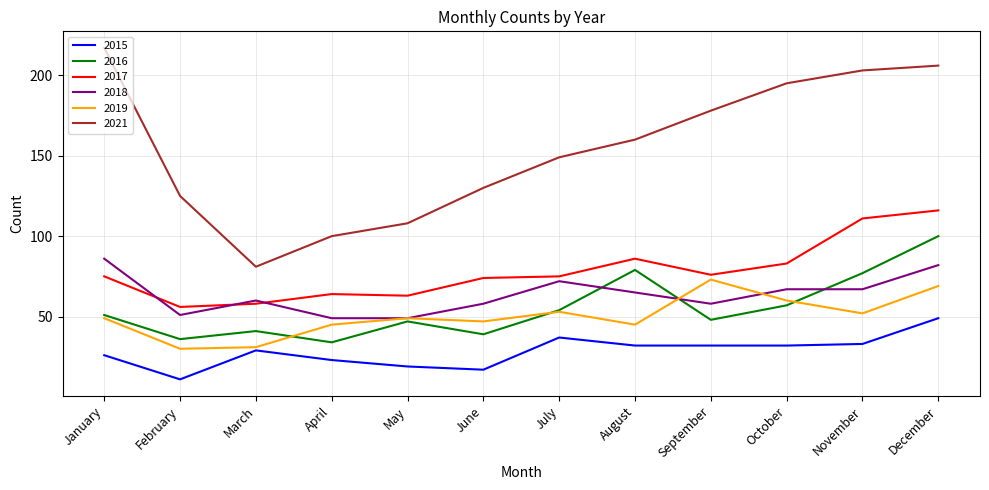

The 2015 series shows 32 at August. True or false?

True